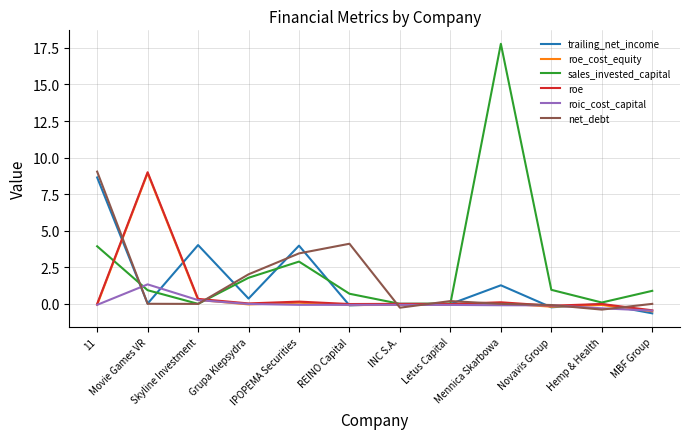

Which series has the largest total across all categories?

sales_invested_capital